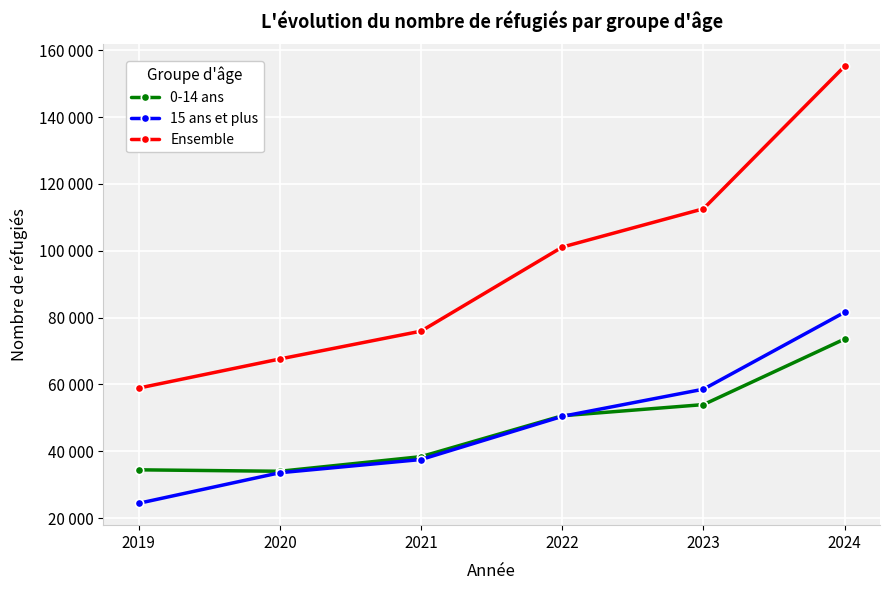

True or false: 15 ans et plus has a value of 24445 at 2019.

True